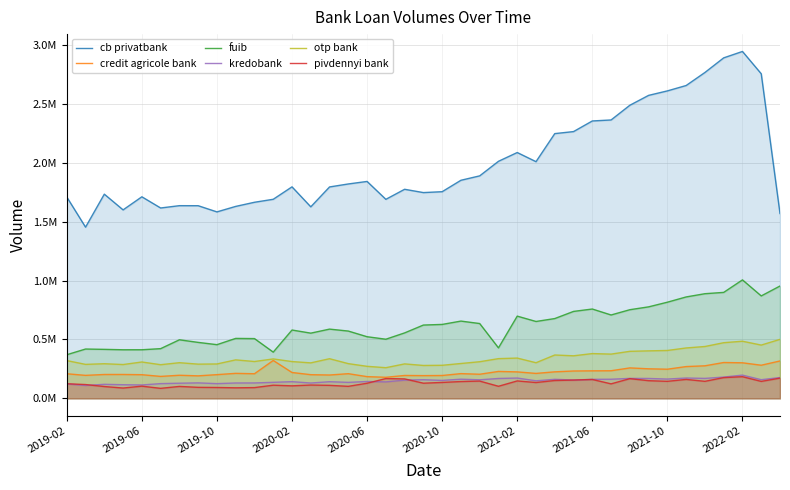

What is the greatest value displayed?

2945531.7